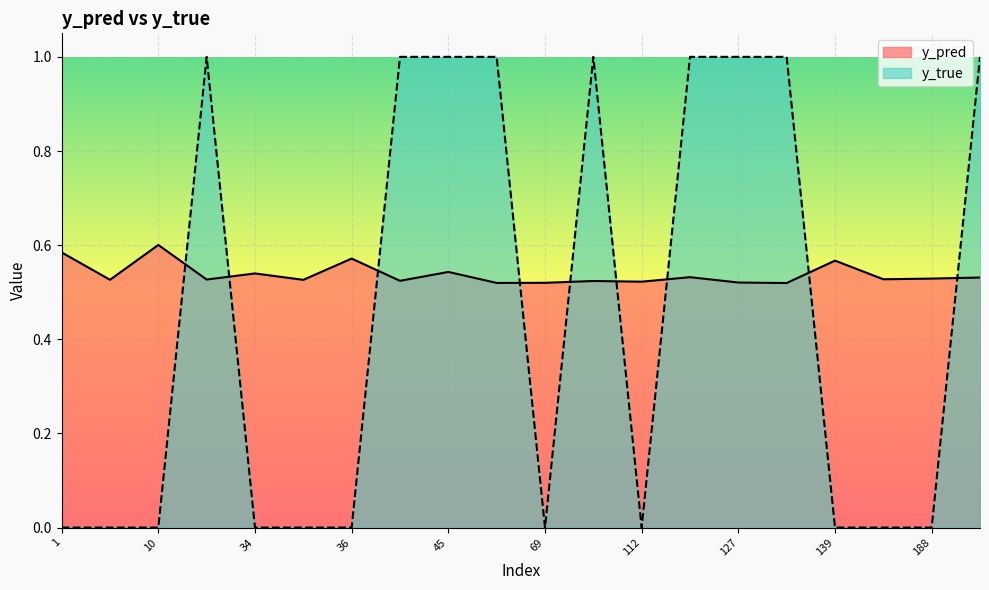

What is the spread (max minus min) of values at 130?

0.5